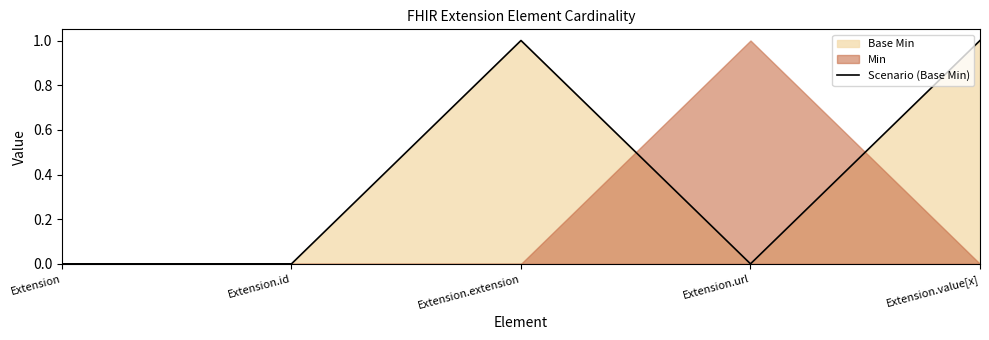

Reading left to right, transcribe all the data shown in this chart.

Extension=0	Extension.id=0	Extension.extension=1	Extension.url=0	Extension.value[x]=1